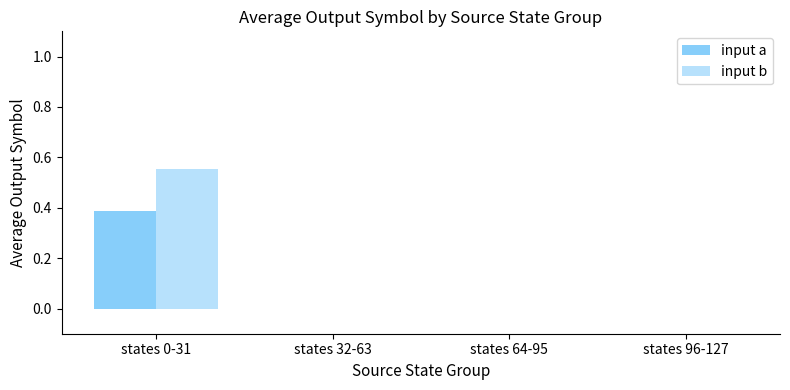

Read the input b value at states 0-31.

0.6